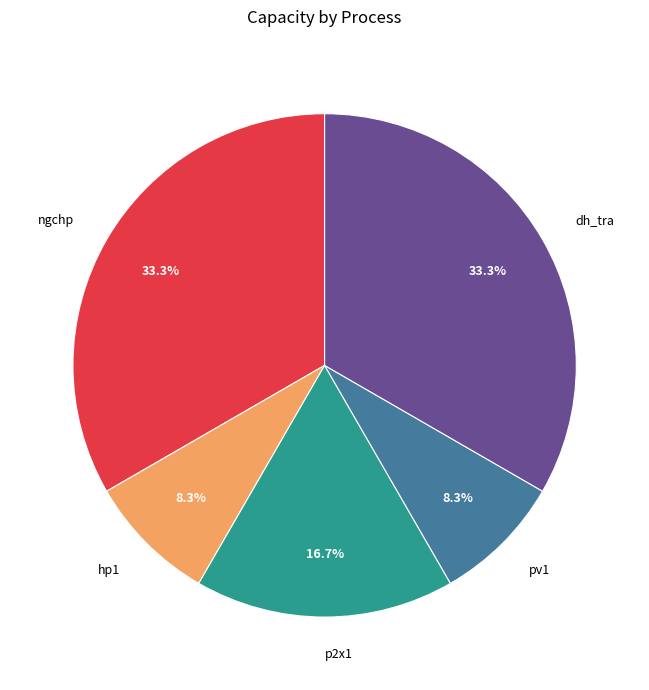

How much of the chart is everything except dh_tra?

66.7%